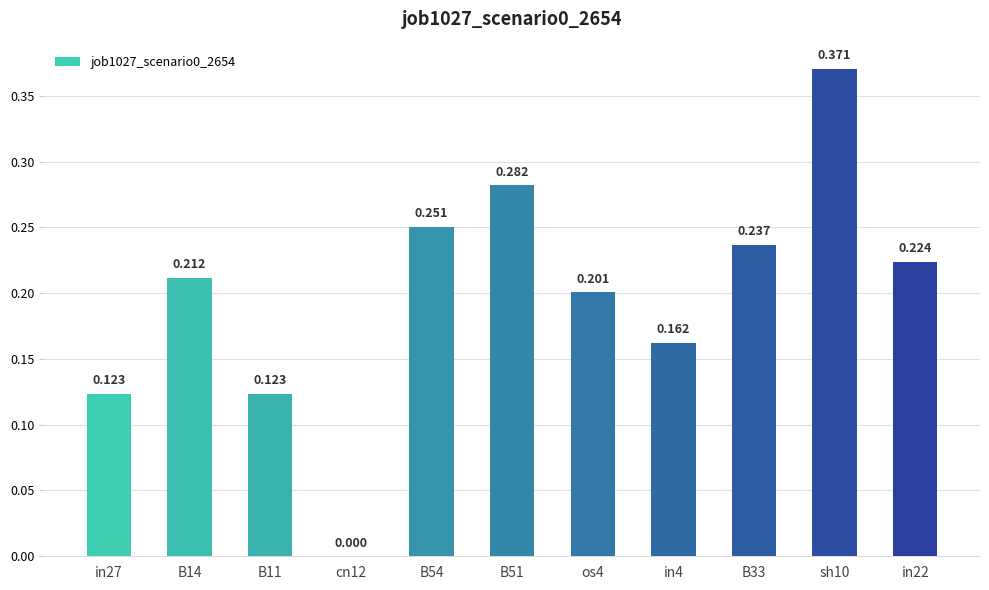

List the labels in order of value, smallest first.

cn12, in27, B11, in4, os4, B14, in22, B33, B54, B51, sh10